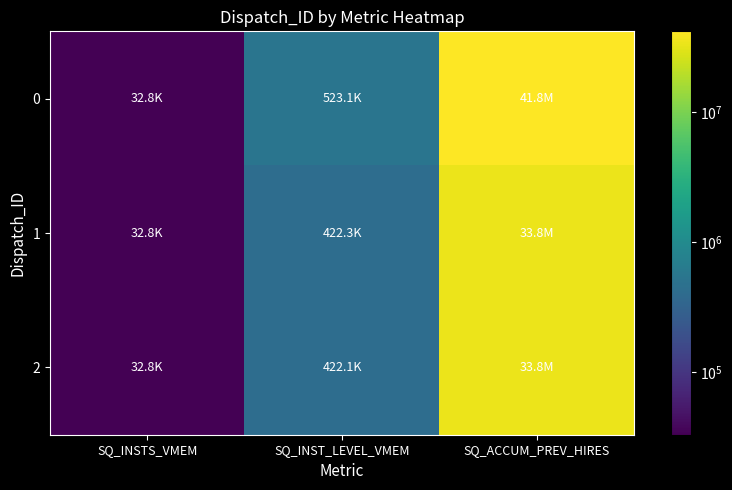

Count the number of categories in the chart.

3